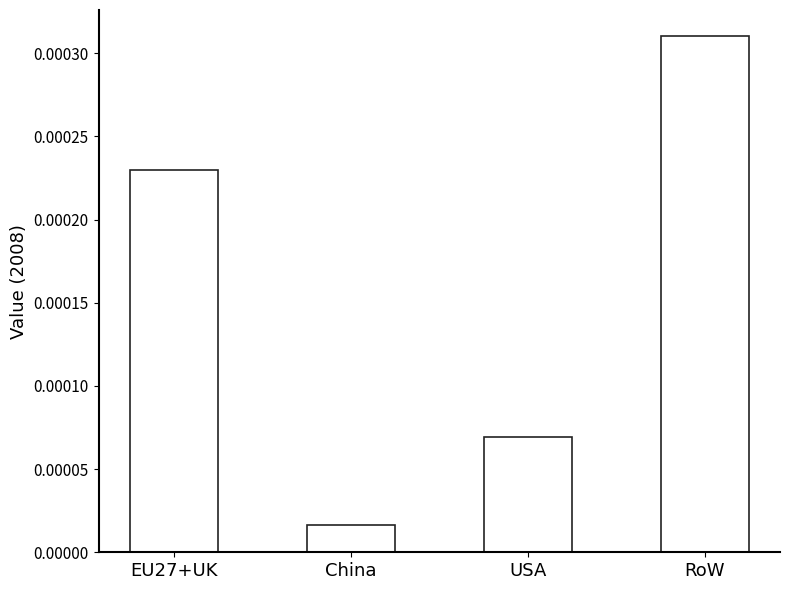

List the labels in order of value, smallest first.

China, USA, EU27+UK, RoW